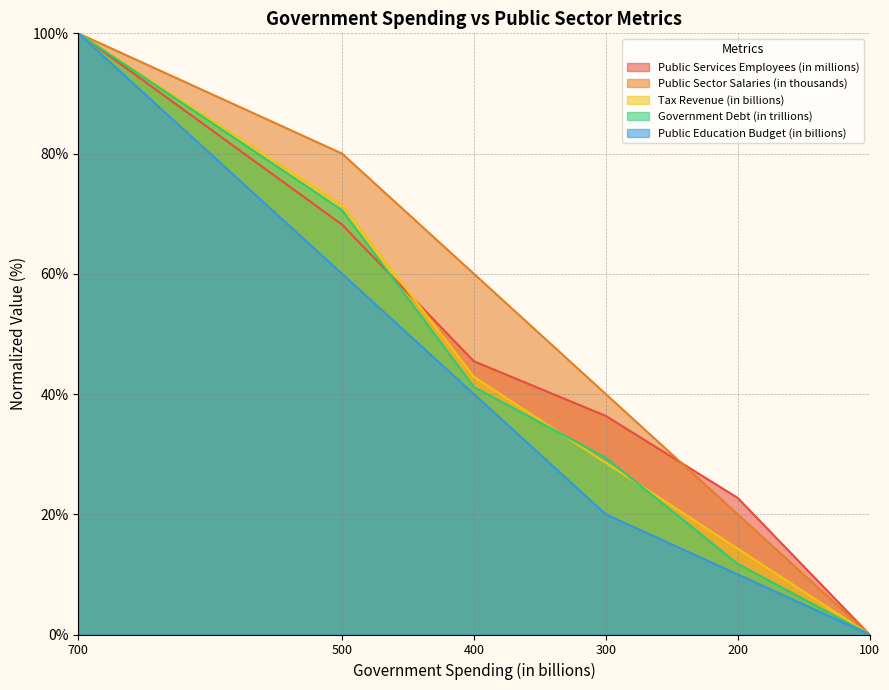

True or false: Public Services Employees (in millions) has a value of 45.5 at 400.

True